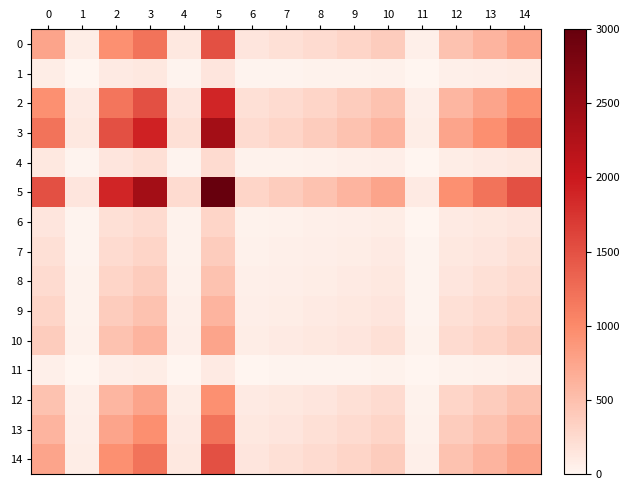

Reading left to right, list all the values displayed in this chart.

0: 0=750.0	1=75.0	2=937.5	3=1200.0	4=120.0	5=1500.0	6=150.0	7=187.5	8=236.2	9=300.0	10=375.0	11=47.2	12=472.5	13=600.0	14=750.0
1: 0=75.0	1=7.5	2=93.8	3=120.0	4=12.0	5=150.0	6=15.0	7=18.8	8=23.6	9=30.0	10=37.5	11=4.7	12=47.2	13=60.0	14=75.0
2: 0=937.5	1=93.8	2=1171.9	3=1500.0	4=150.0	5=1875.0	6=187.5	7=234.4	8=295.3	9=375.0	10=468.8	11=59.1	12=590.6	13=750.0	14=937.5
3: 0=1200.0	1=120.0	2=1500.0	3=1920.0	4=192.0	5=2400.0	6=240.0	7=300.0	8=378.0	9=480.0	10=600.0	11=75.6	12=756.0	13=960.0	14=1200.0
4: 0=120.0	1=12.0	2=150.0	3=192.0	4=19.2	5=240.0	6=24.0	7=30.0	8=37.8	9=48.0	10=60.0	11=7.6	12=75.6	13=96.0	14=120.0
5: 0=1500.0	1=150.0	2=1875.0	3=2400.0	4=240.0	5=3000.0	6=300.0	7=375.0	8=472.5	9=600.0	10=750.0	11=94.5	12=945.0	13=1200.0	14=1500.0
6: 0=150.0	1=15.0	2=187.5	3=240.0	4=24.0	5=300.0	6=30.0	7=37.5	8=47.2	9=60.0	10=75.0	11=9.4	12=94.5	13=120.0	14=150.0
7: 0=187.5	1=18.8	2=234.4	3=300.0	4=30.0	5=375.0	6=37.5	7=46.9	8=59.1	9=75.0	10=93.8	11=11.8	12=118.1	13=150.0	14=187.5
8: 0=236.2	1=23.6	2=295.3	3=378.0	4=37.8	5=472.5	6=47.2	7=59.1	8=74.4	9=94.5	10=118.1	11=14.9	12=148.8	13=189.0	14=236.2
9: 0=300.0	1=30.0	2=375.0	3=480.0	4=48.0	5=600.0	6=60.0	7=75.0	8=94.5	9=120.0	10=150.0	11=18.9	12=189.0	13=240.0	14=300.0
10: 0=375.0	1=37.5	2=468.8	3=600.0	4=60.0	5=750.0	6=75.0	7=93.8	8=118.1	9=150.0	10=187.5	11=23.6	12=236.2	13=300.0	14=375.0
11: 0=47.2	1=4.7	2=59.1	3=75.6	4=7.6	5=94.5	6=9.4	7=11.8	8=14.9	9=18.9	10=23.6	11=3.0	12=29.8	13=37.8	14=47.2
12: 0=472.5	1=47.2	2=590.6	3=756.0	4=75.6	5=945.0	6=94.5	7=118.1	8=148.8	9=189.0	10=236.2	11=29.8	12=297.7	13=378.0	14=472.5
13: 0=600.0	1=60.0	2=750.0	3=960.0	4=96.0	5=1200.0	6=120.0	7=150.0	8=189.0	9=240.0	10=300.0	11=37.8	12=378.0	13=480.0	14=600.0
14: 0=750.0	1=75.0	2=937.5	3=1200.0	4=120.0	5=1500.0	6=150.0	7=187.5	8=236.2	9=300.0	10=375.0	11=47.2	12=472.5	13=600.0	14=750.0